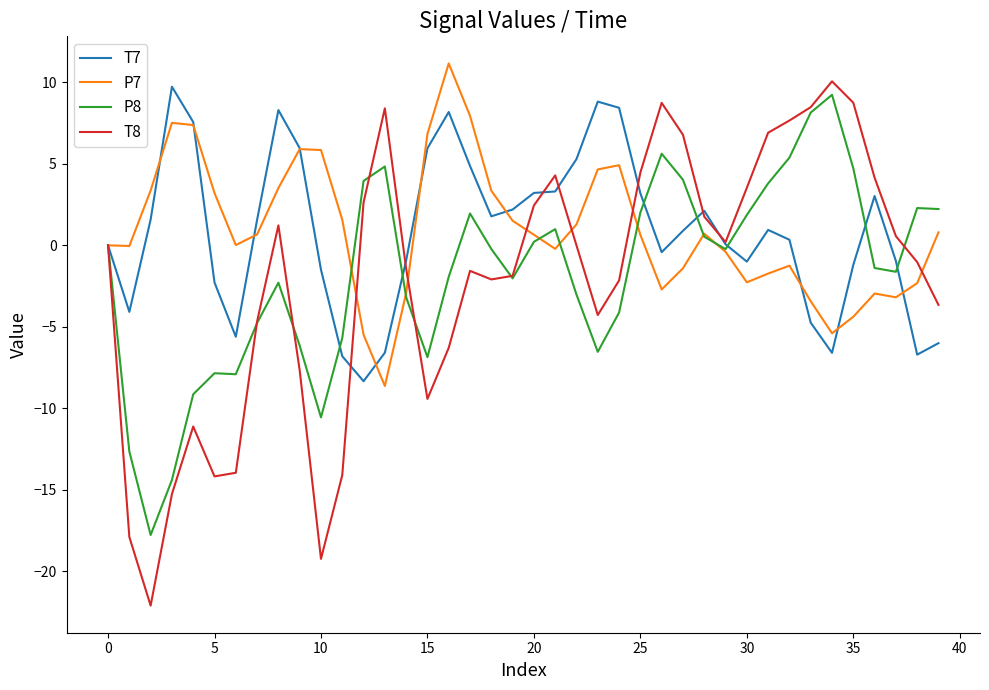

What is the smallest value displayed?

-22.1